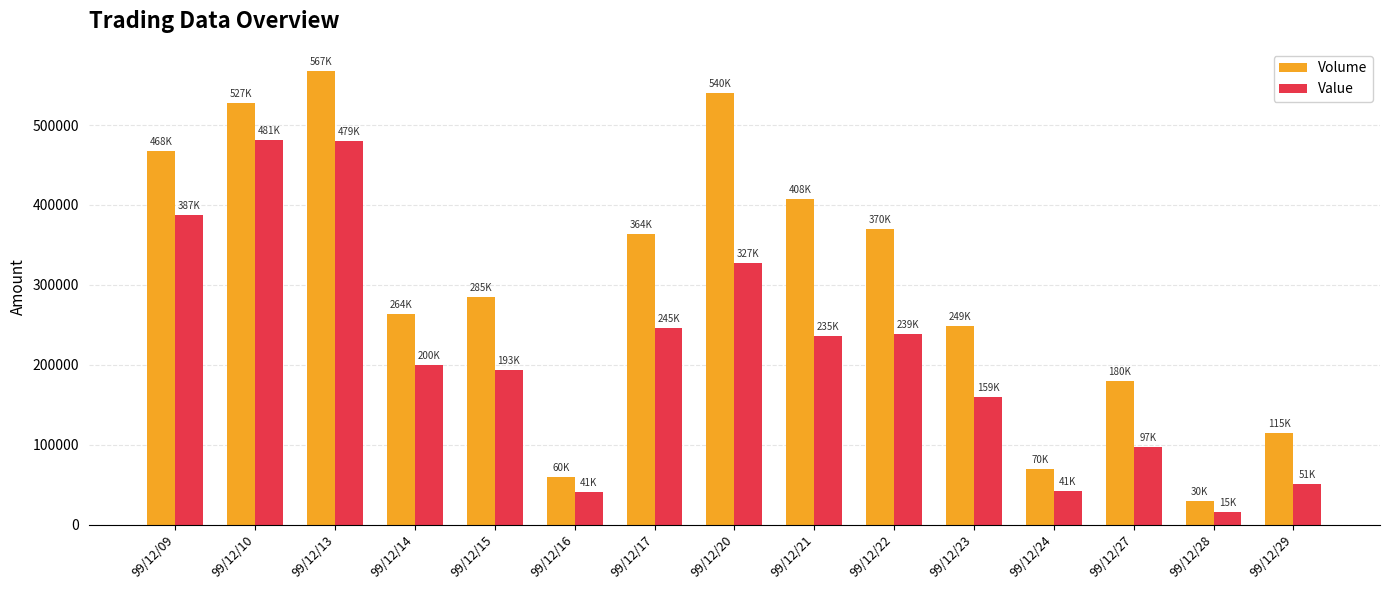

At which label is Value closest to 248480?

99/12/17